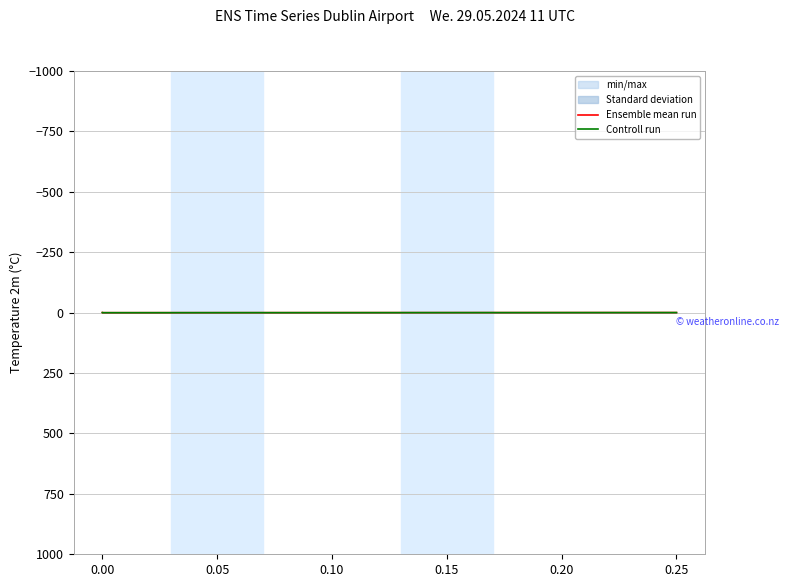

How many lines are shown in the chart?

2